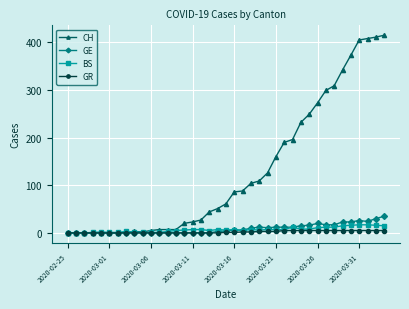

What is the difference between the maximum and minimum values in the GE series?

35